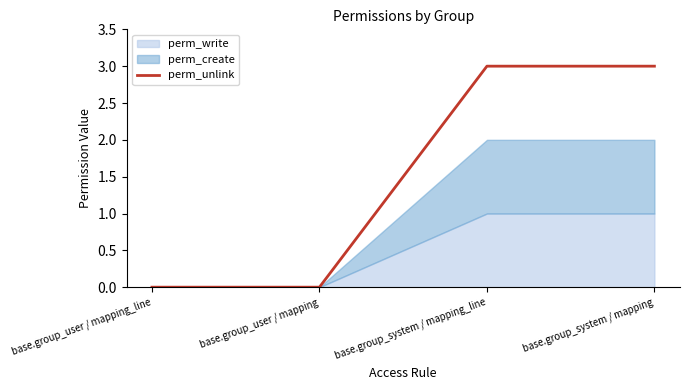

How many lines are shown in the chart?

1